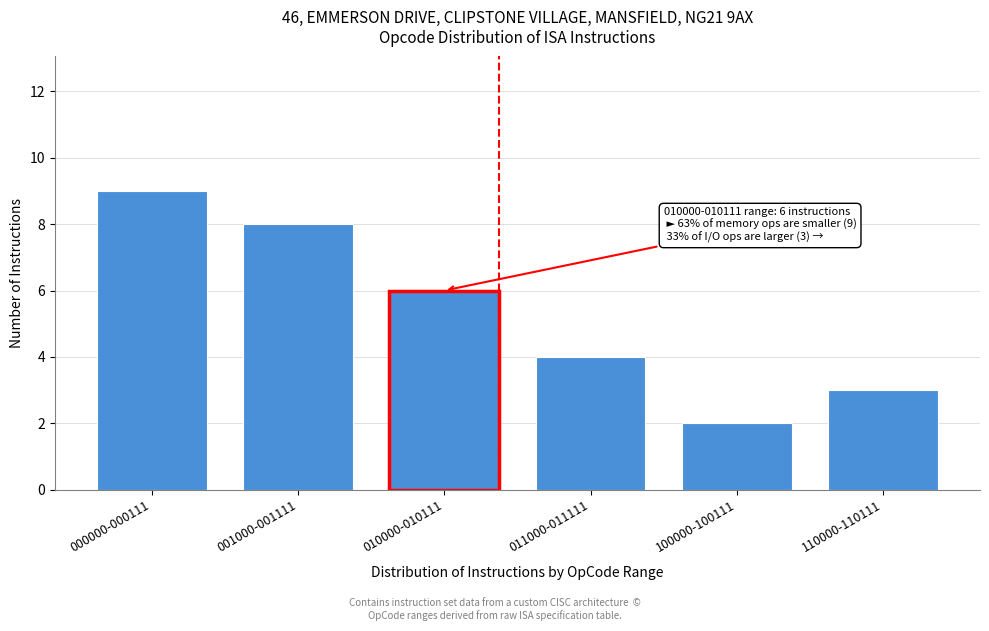

Reading left to right, what are all the values shown in this chart?

9	8	6	4	2	3